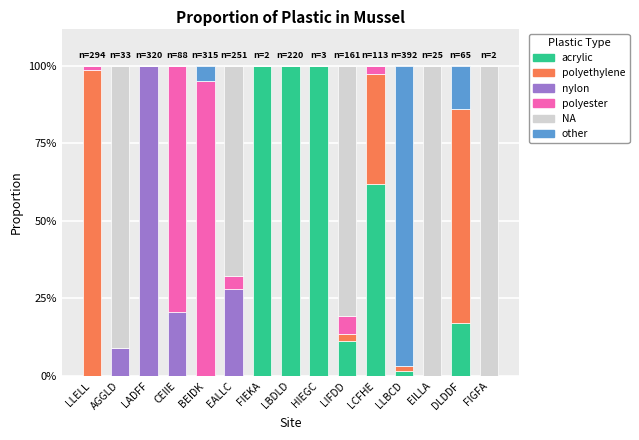

Are the bars grouped side by side (vs. stacked)?

No